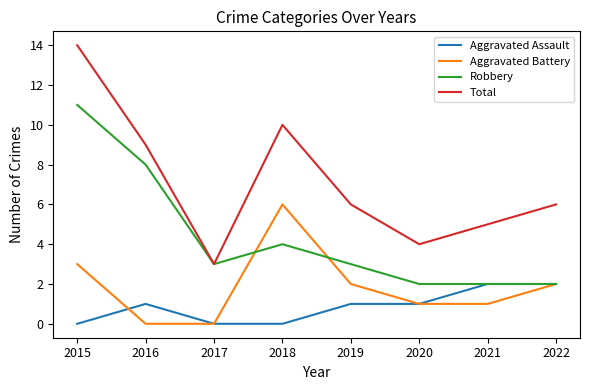

What is the maximum value for Robbery?

11